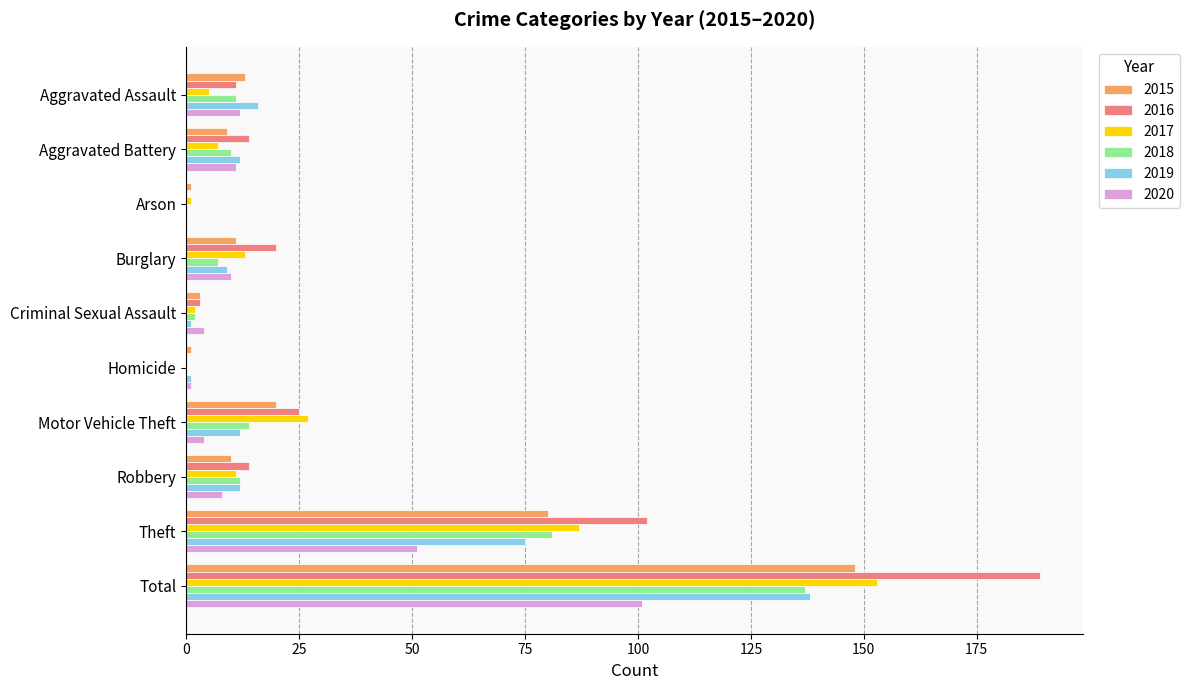

True or false: 2016 has a value of 147 at Theft.

False